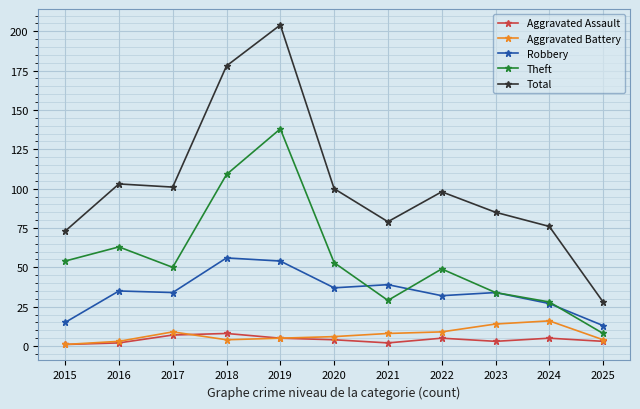

The Total series shows 178 at 2018. True or false?

True